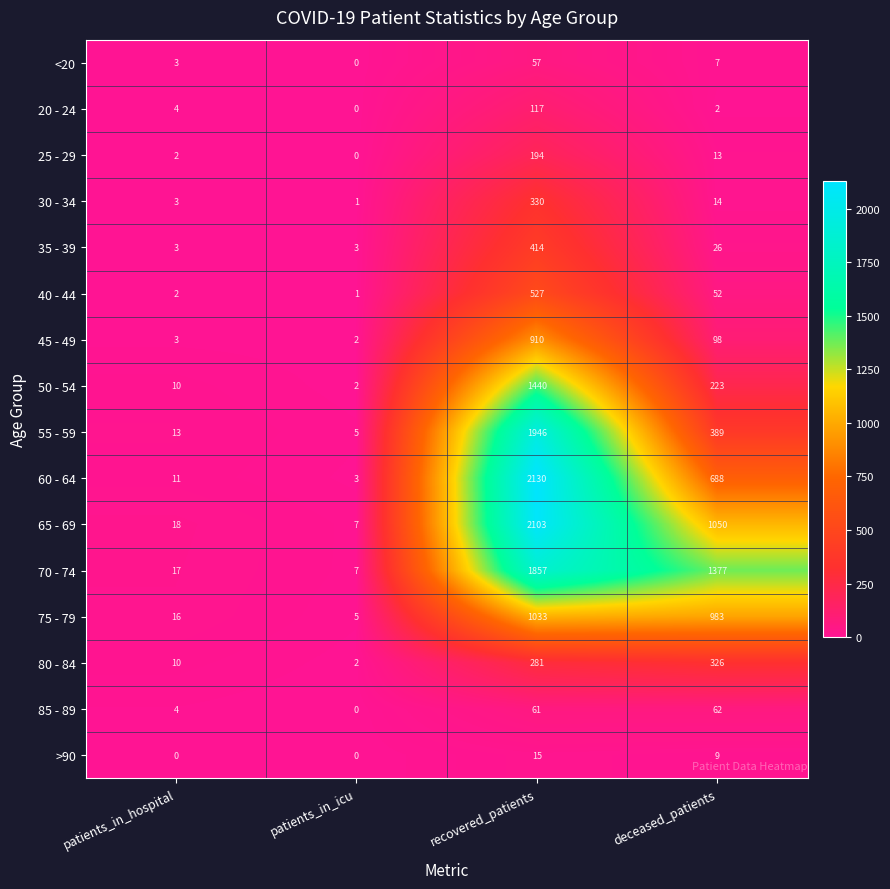

The 25 - 29 series shows 0 at patients_in_icu. True or false?

True